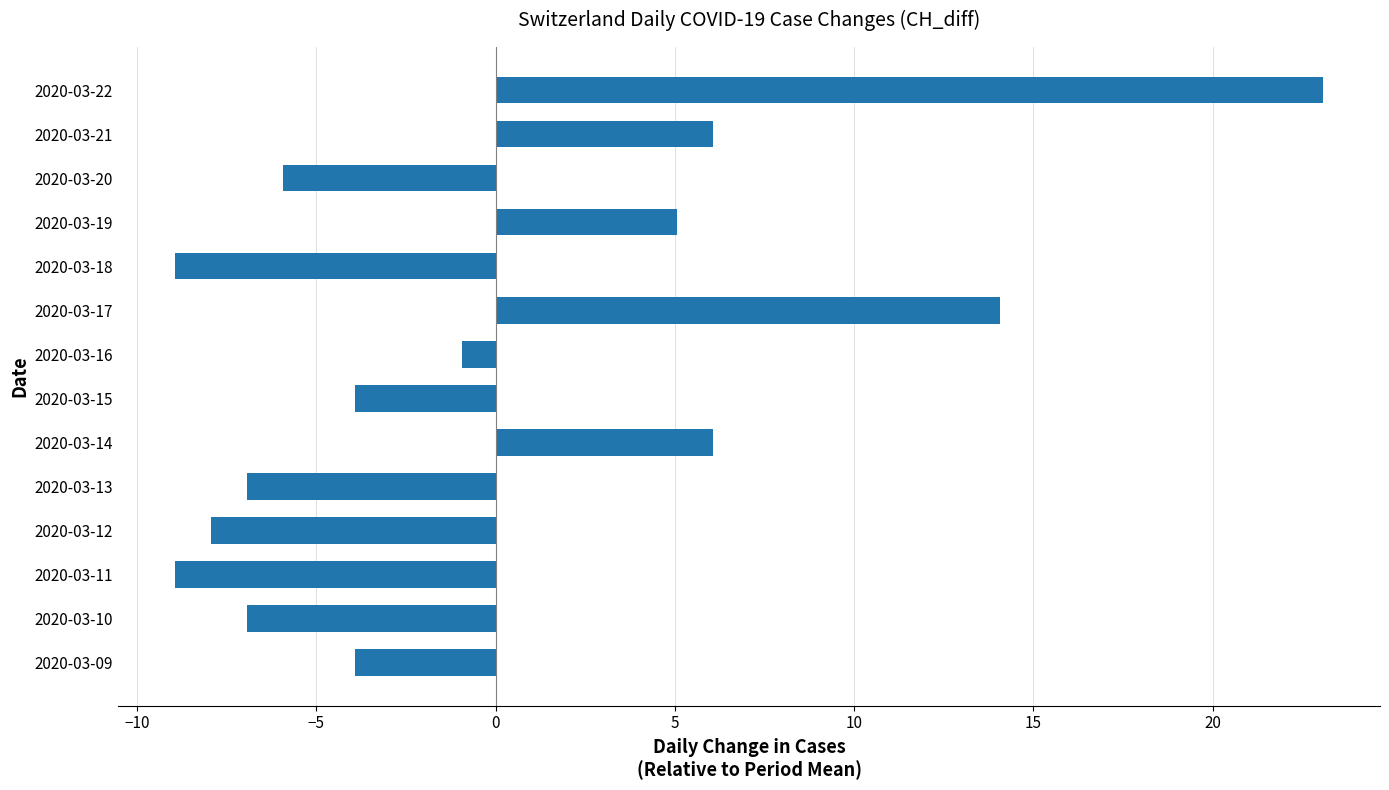

What is the maximum value shown in the chart?

23.1